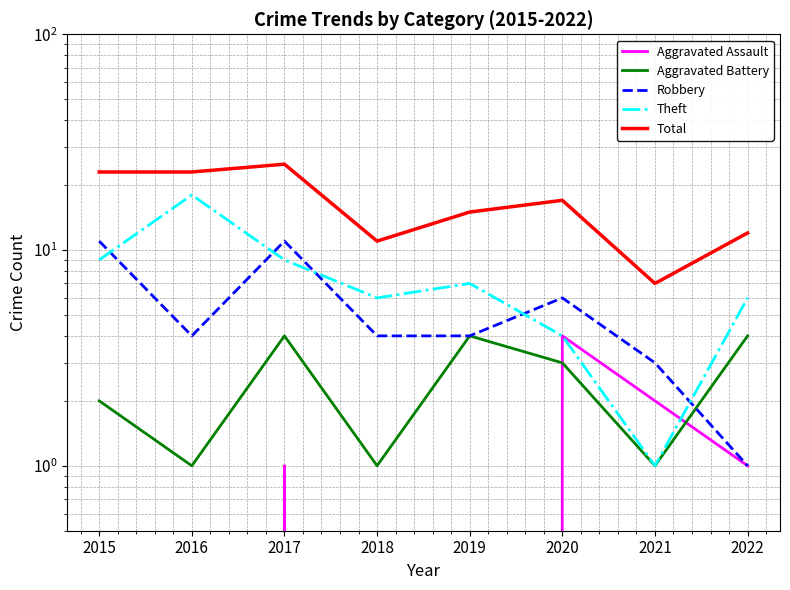

How many interior local peaks does the Total series have?

2